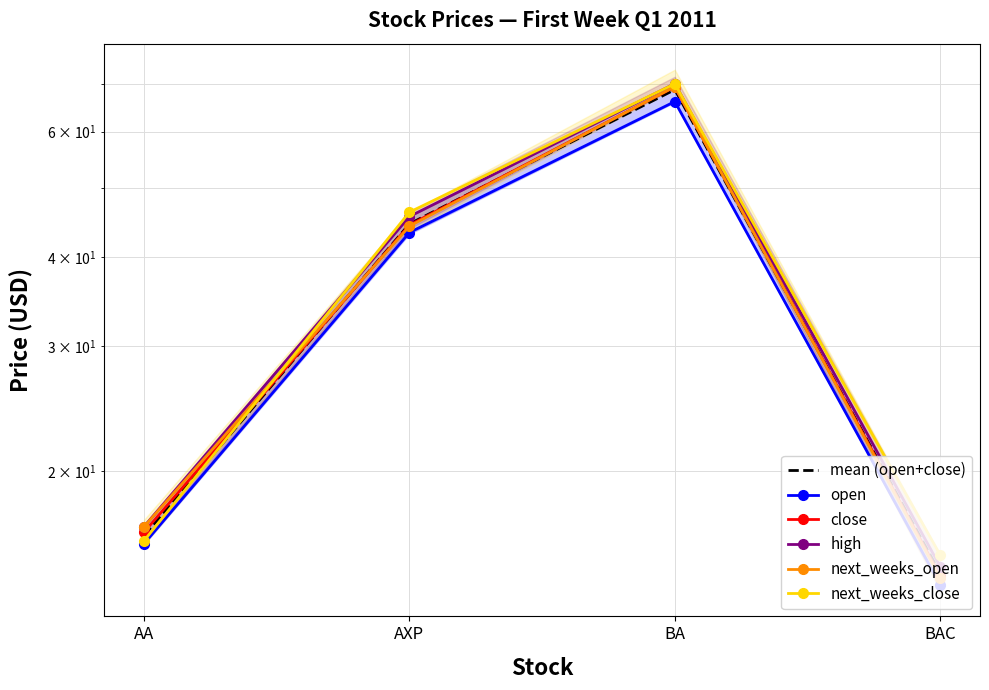

Between AA and BAC, which series saw the biggest shift?

next_weeks_open